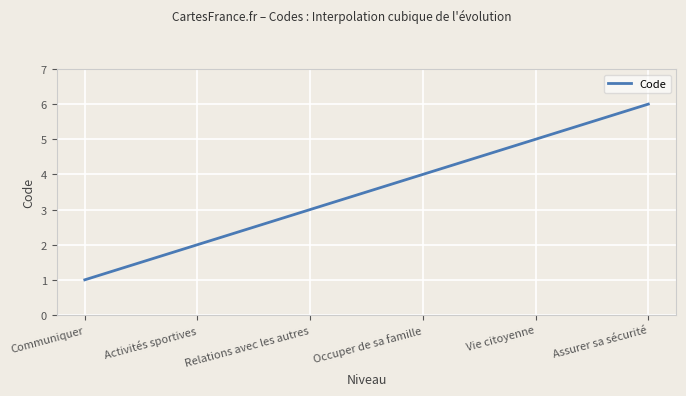

What is the difference between the maximum and minimum values?

5.0